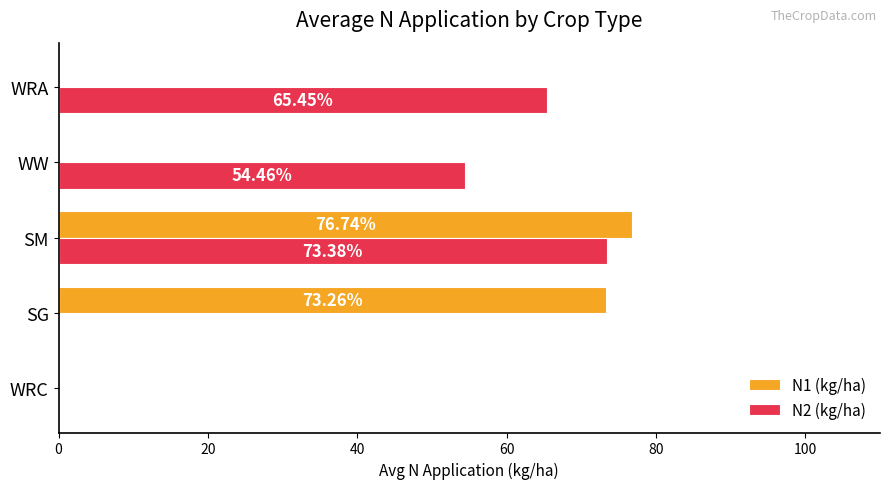

Between WW and WRA, which series saw the biggest shift?

N2 (kg/ha)